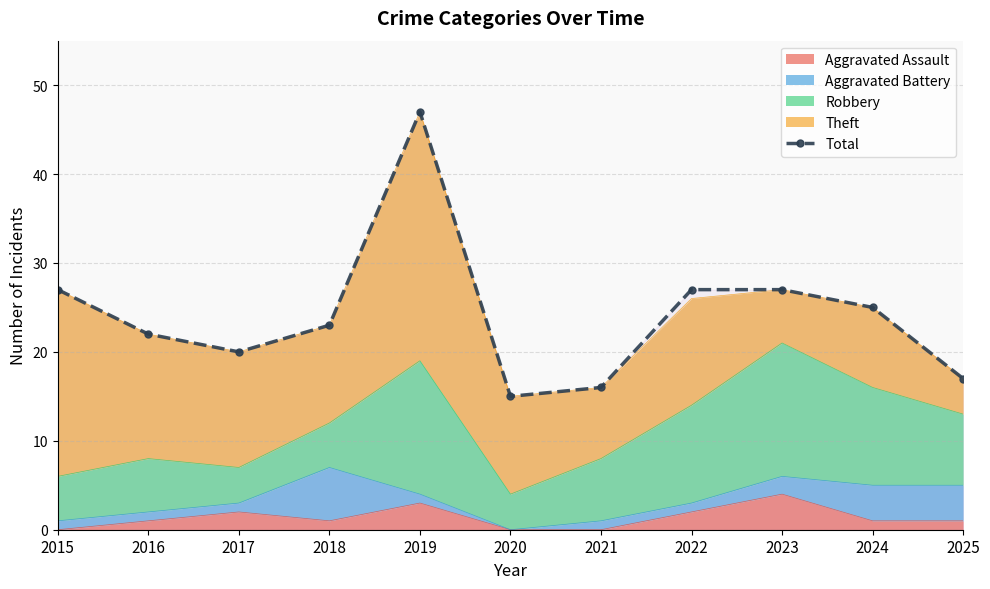

What is the greatest value displayed?

47